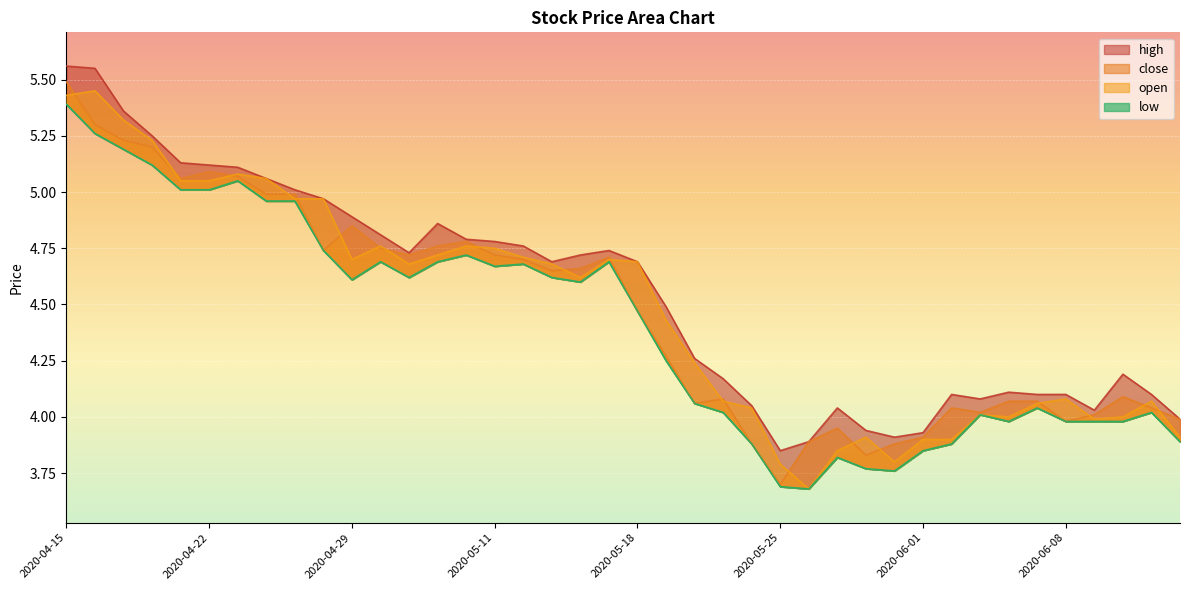

At how many categories does at least one series exceed 4?

34